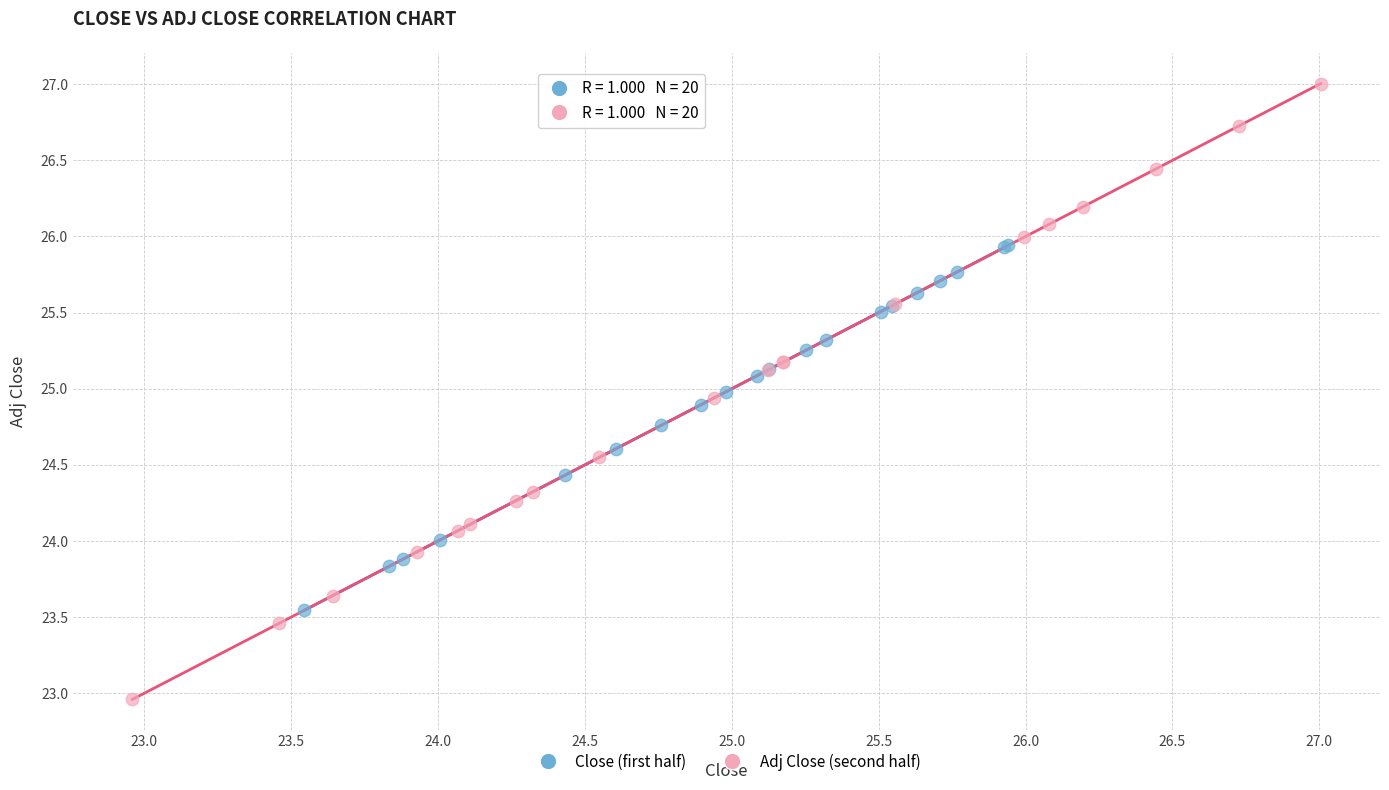

Which series reaches the minimum Y coordinate?

Adj Close (second half)